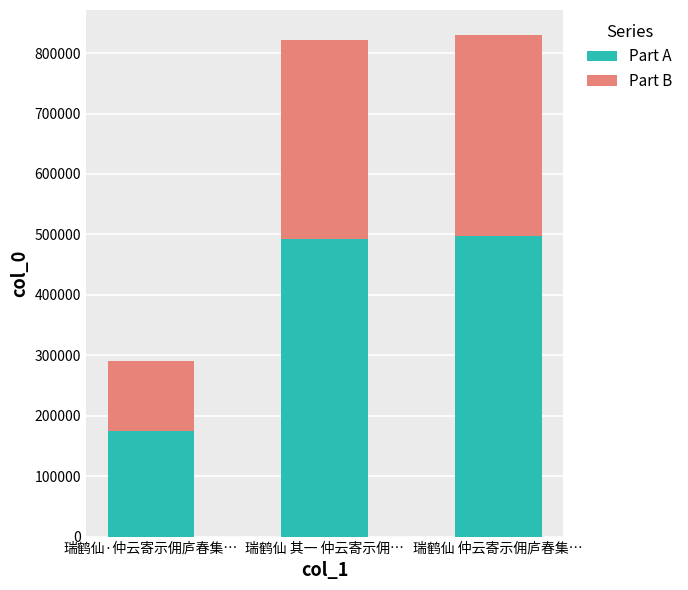

Reading right to left, what are the values for Part A?

497907.6	492555.0	173914.2